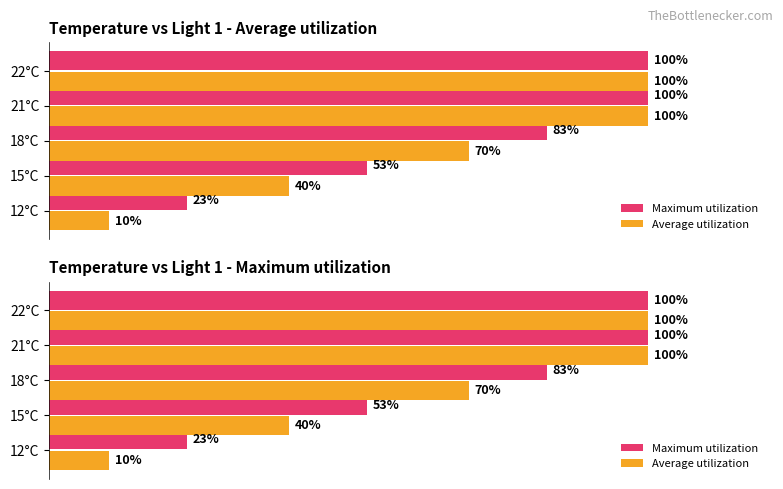

Rank the categories by Average utilization value from lowest to highest.

12°C, 15°C, 18°C, 21°C, 22°C